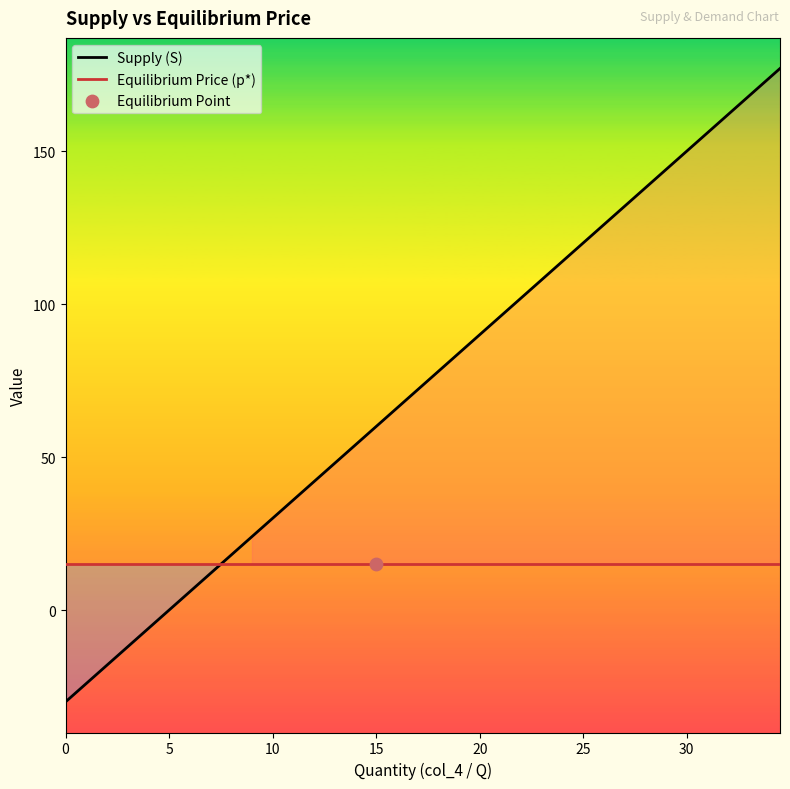

Which series has the largest total across all categories?

Supply (S)